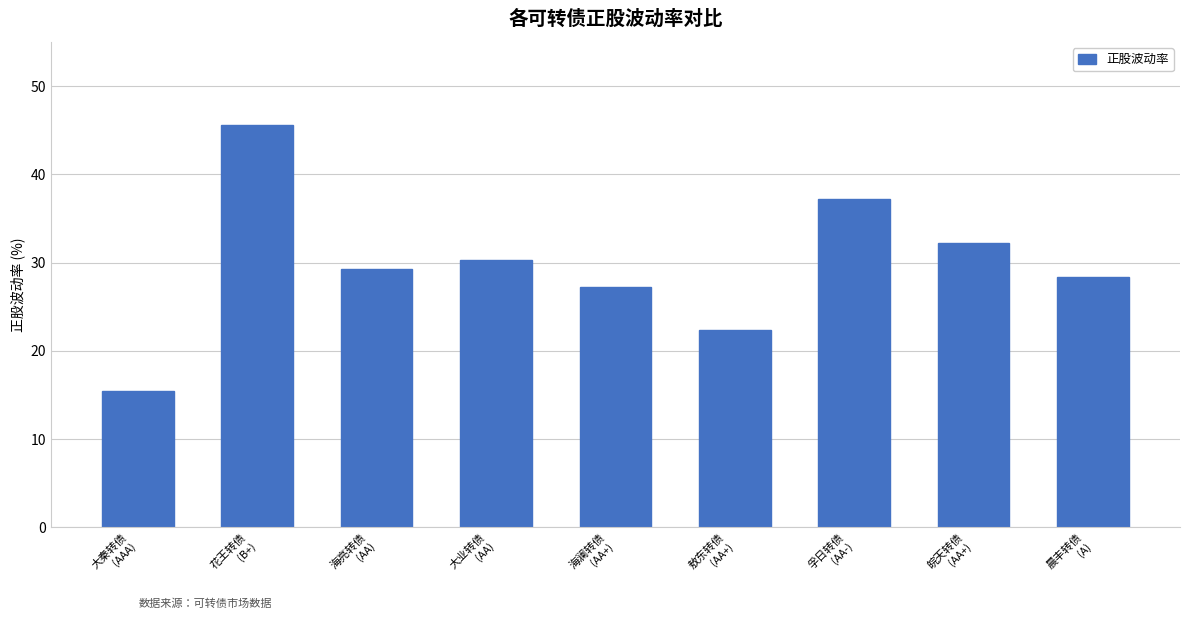

What is the label of the 8th bar from the right?

花王转债
(B+)